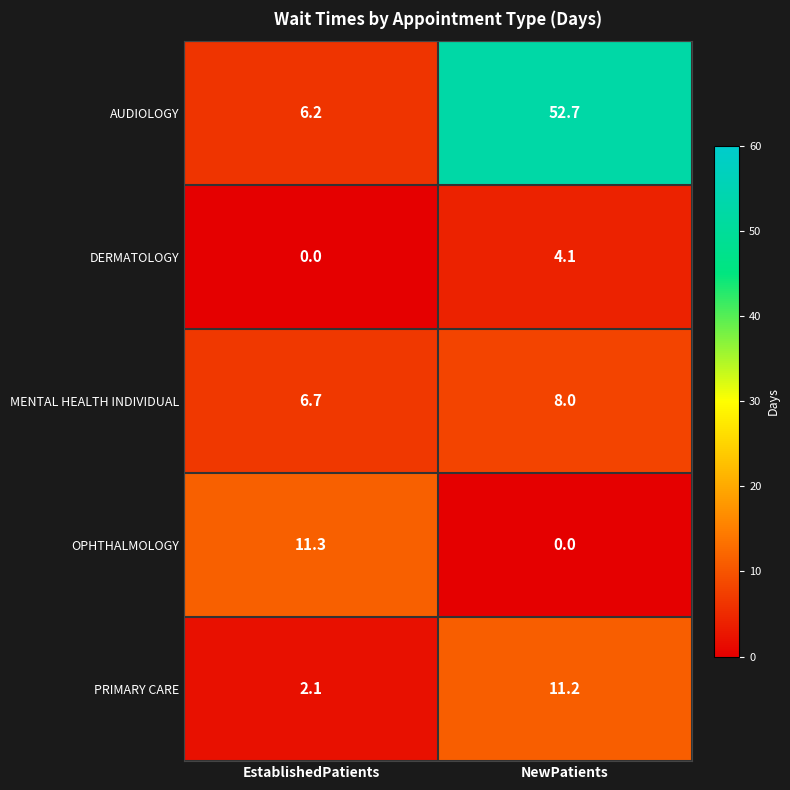

Which category has the lowest value in the PRIMARY CARE series?

EstablishedPatients